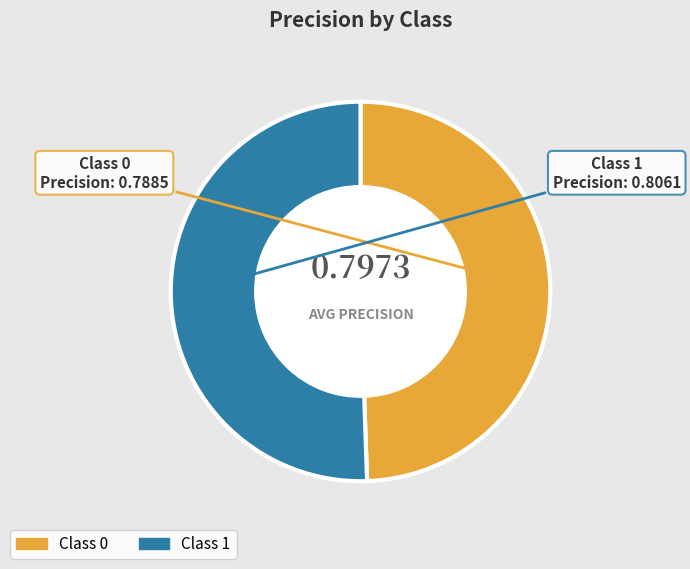

Is there any slice that represents more than half of the pie?

Yes